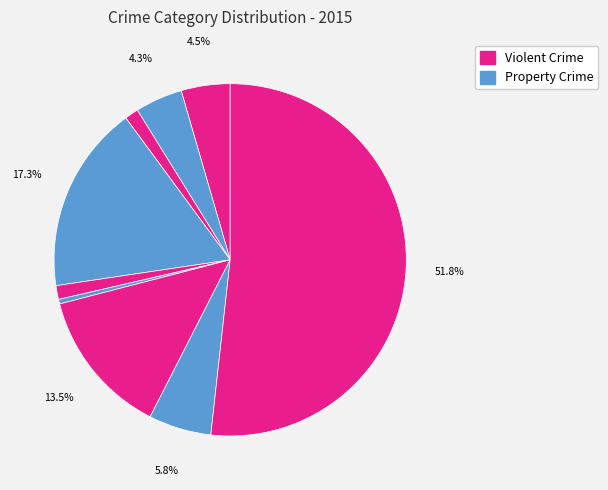

How many segments does this pie chart have?

9